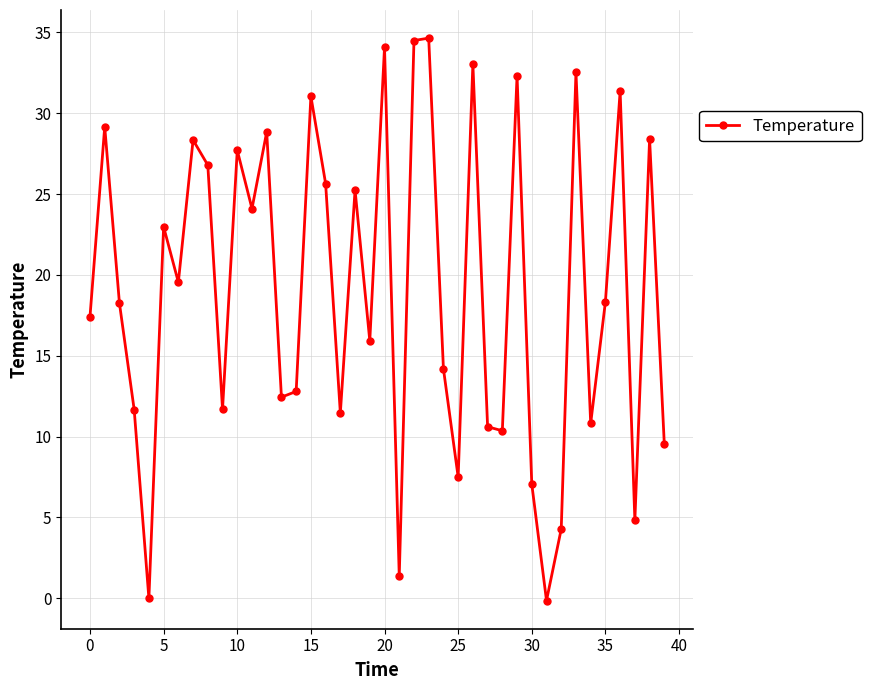

What is the greatest value displayed?

34.6